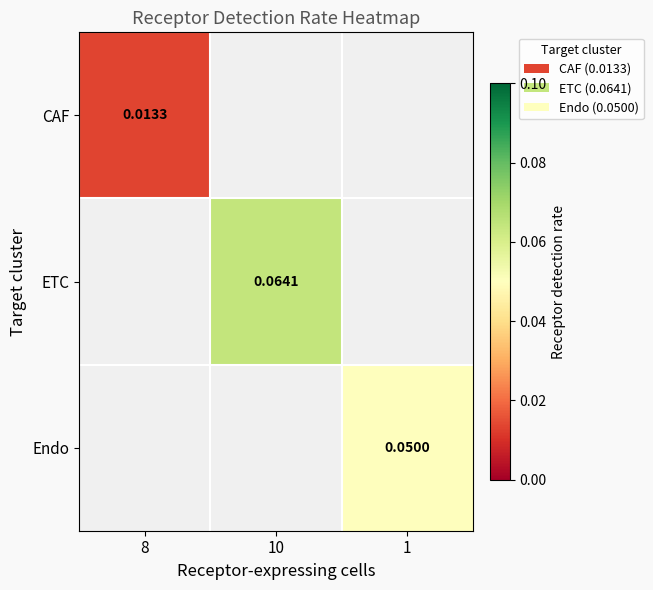

Count the number of categories in the chart.

3